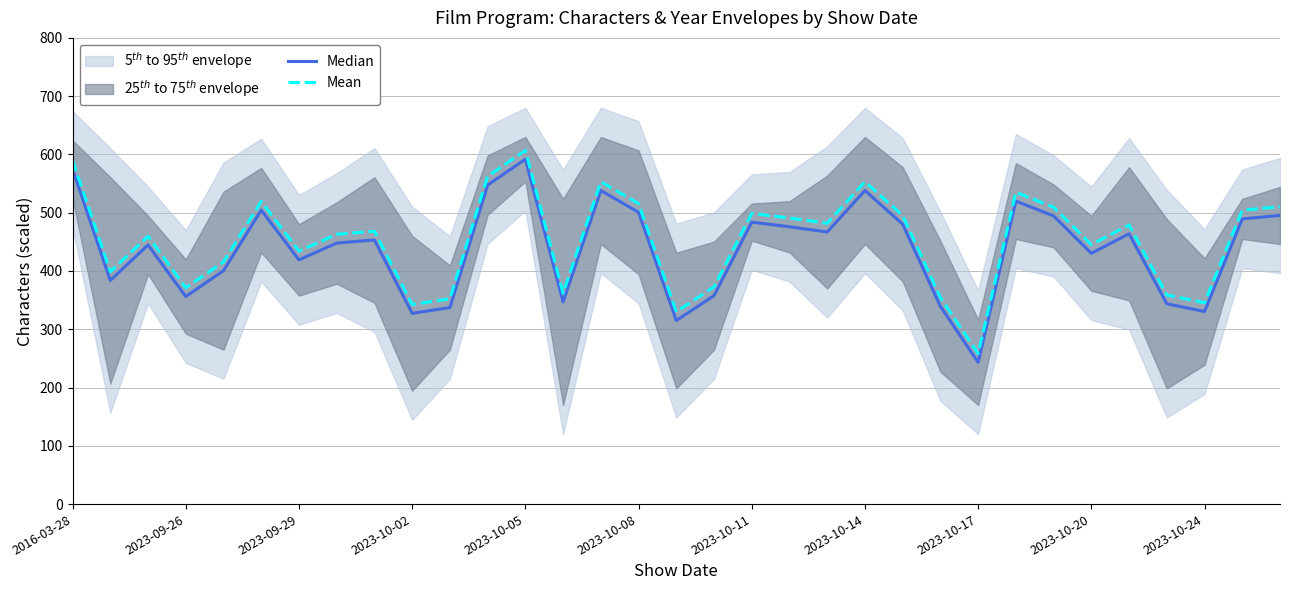

What is the lowest value of the Mean series?

258.2